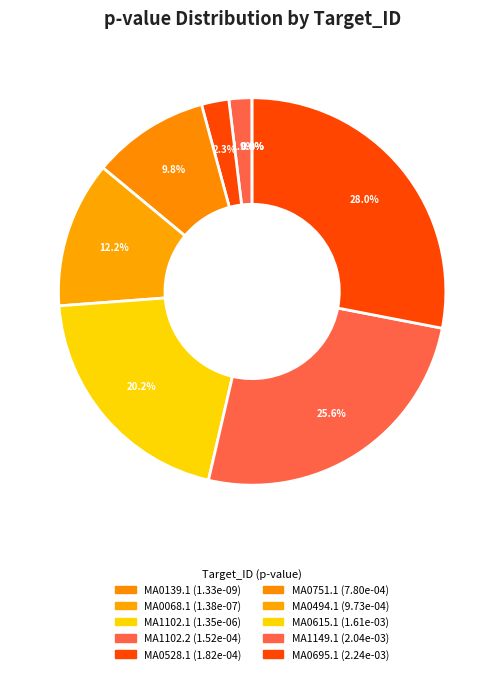

Is there any slice that represents more than half of the pie?

No